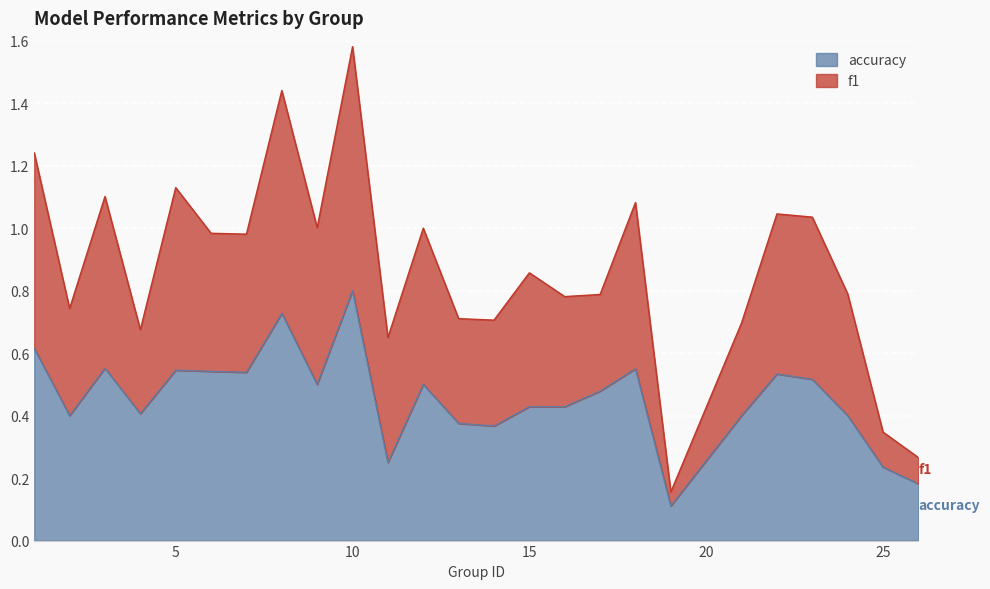

Between 1 and 19, which is larger?

1